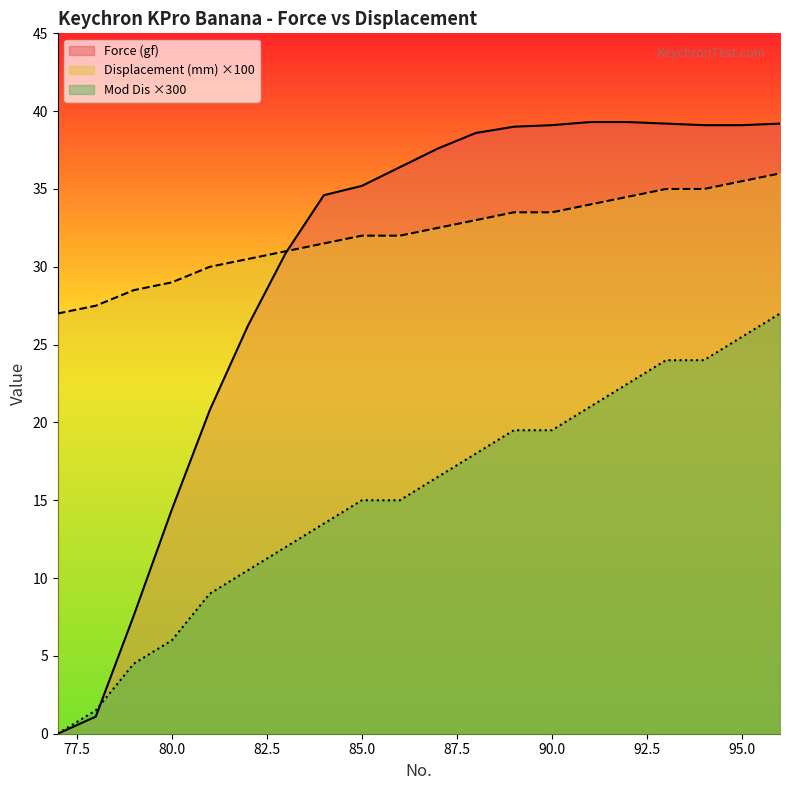

Which series changed the most between 79 and 85?

Force (gf)